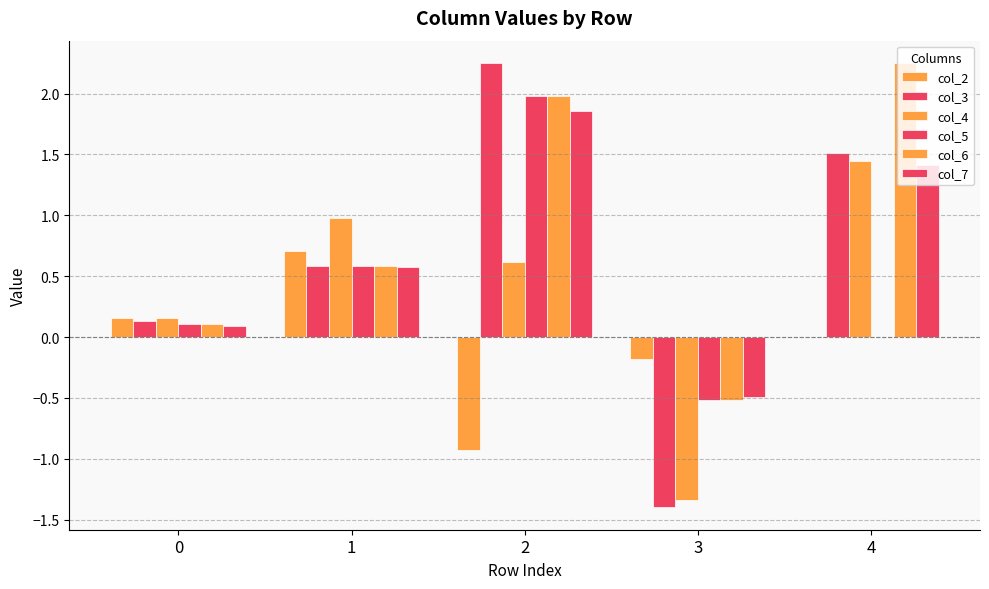

Are the bars horizontal?

No